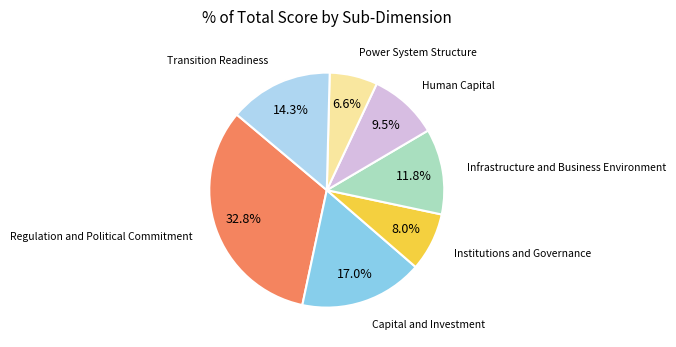

Count the number of slices in the pie.

7